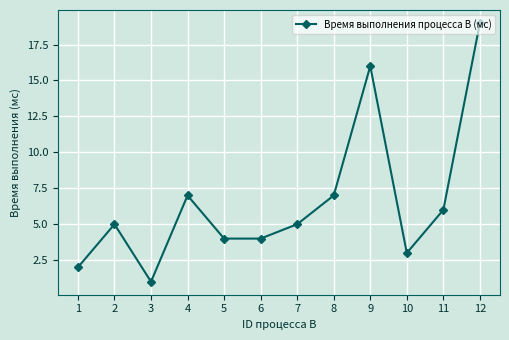

Is this an area chart (filled region under the line)?

No